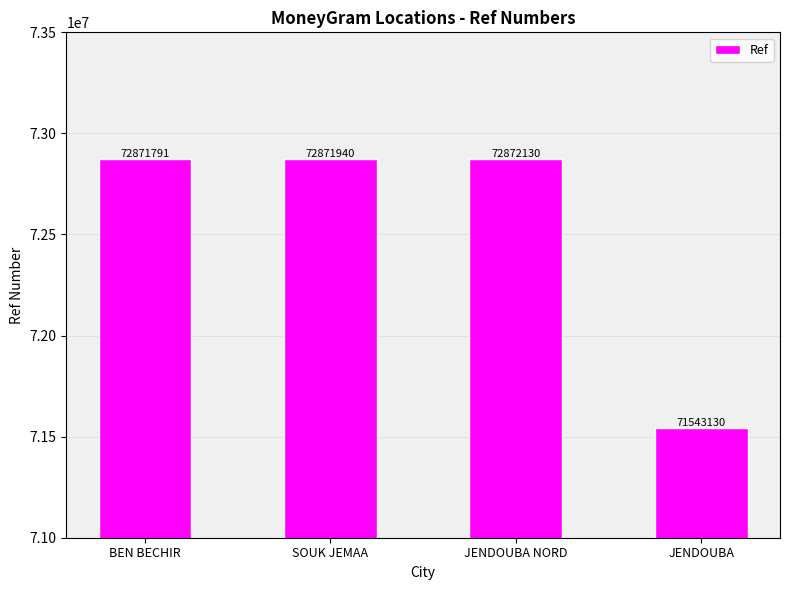

Reading right to left, extract all data points from this chart.

JENDOUBA=71543130	JENDOUBA NORD=72872130	SOUK JEMAA=72871940	BEN BECHIR=72871791